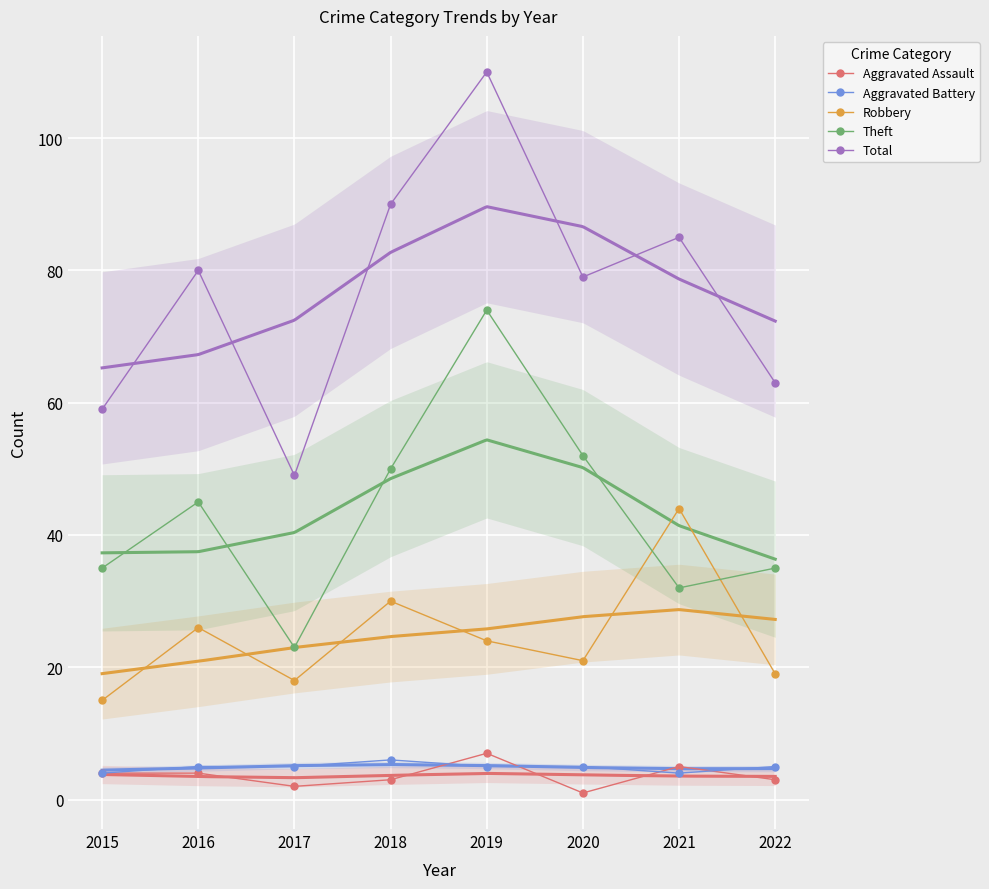

Between 2018 and 2022, which series saw the biggest shift?

Total